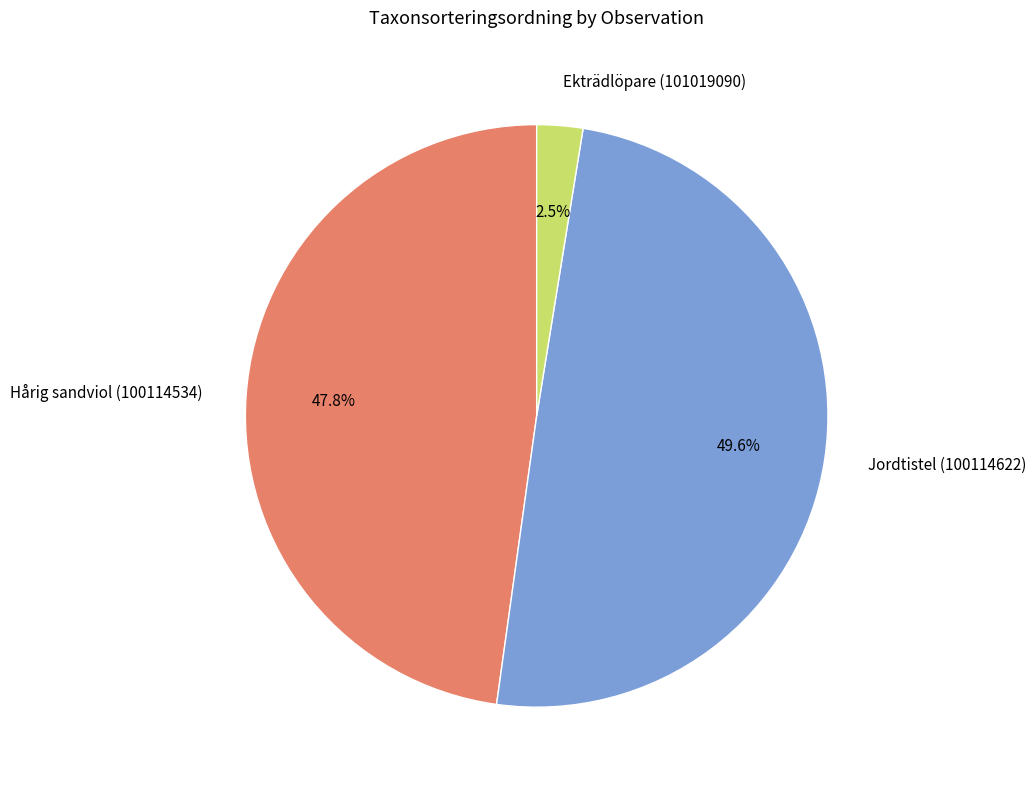

Is Hårig sandviol (100114534) the majority of the pie?

No